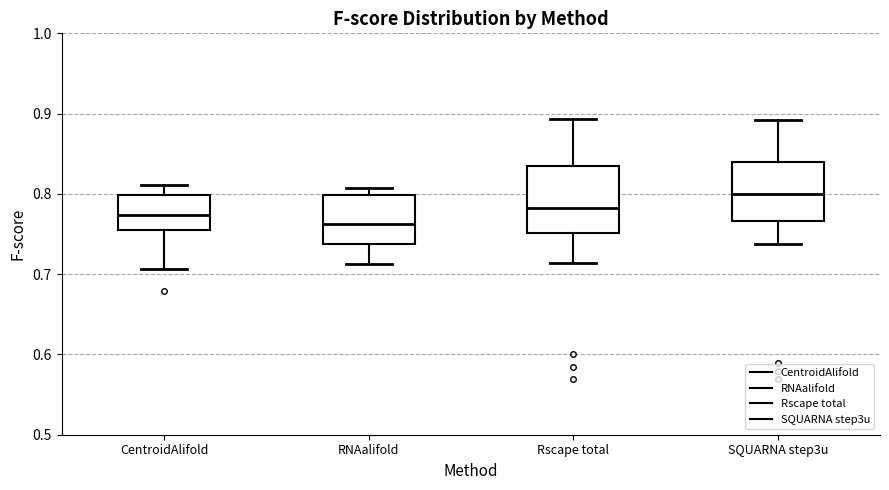

Which box's median line is the lowest?

RNAalifold